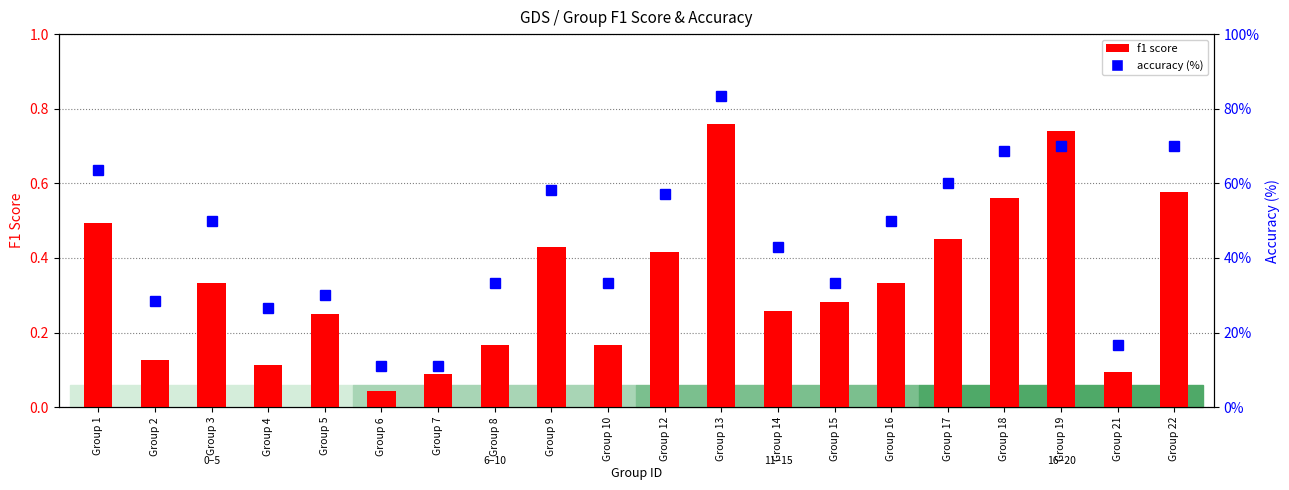

What is the maximum value for f1 score?

0.8